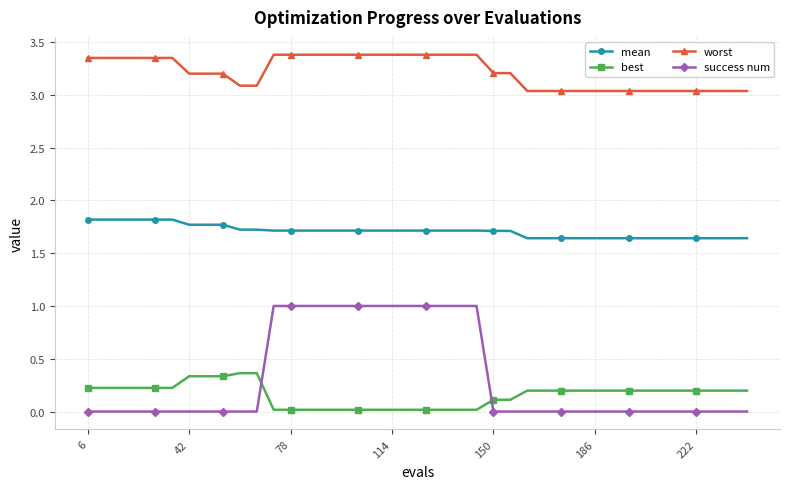

True or false: mean and best cross at least once.

False